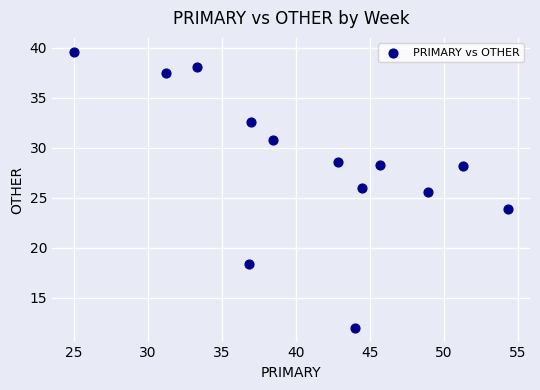

What Y value in the scatter plot is closest to 25?

25.5